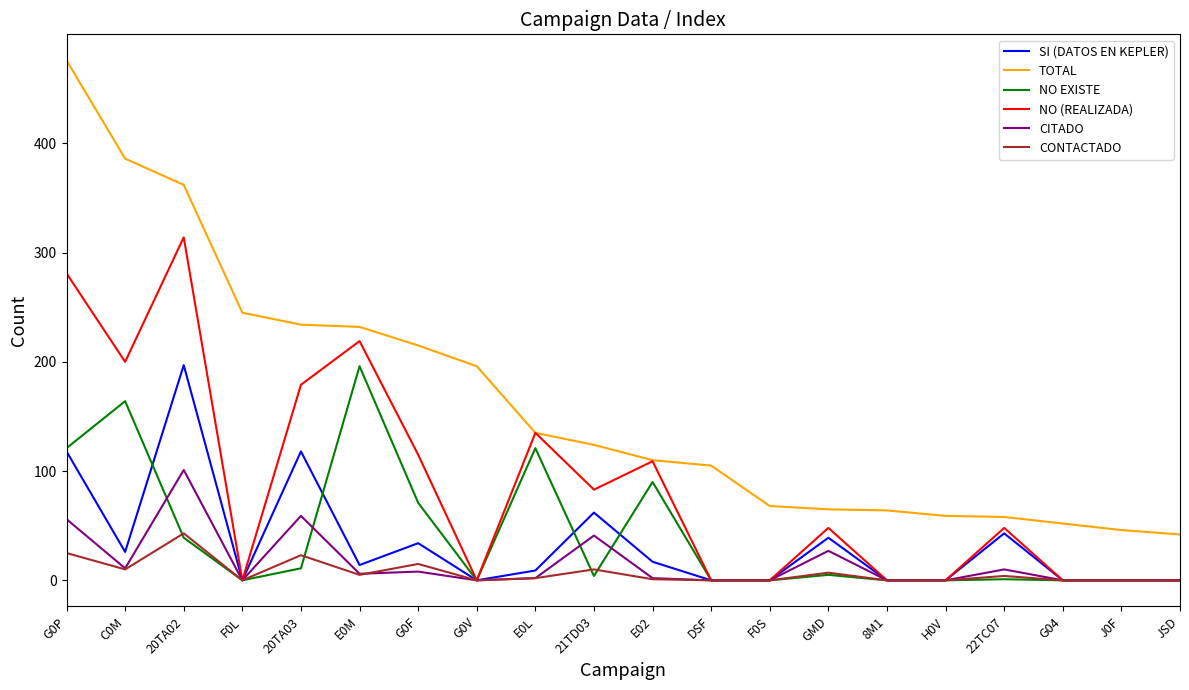

Which series changed the most between C0M and J0F?

TOTAL